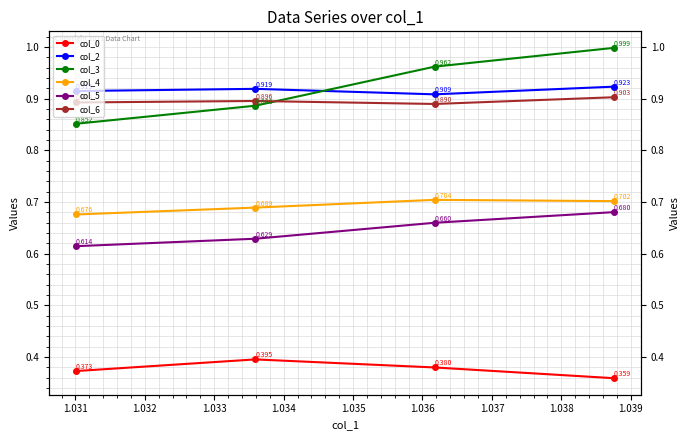

How many lines are shown in the chart?

6